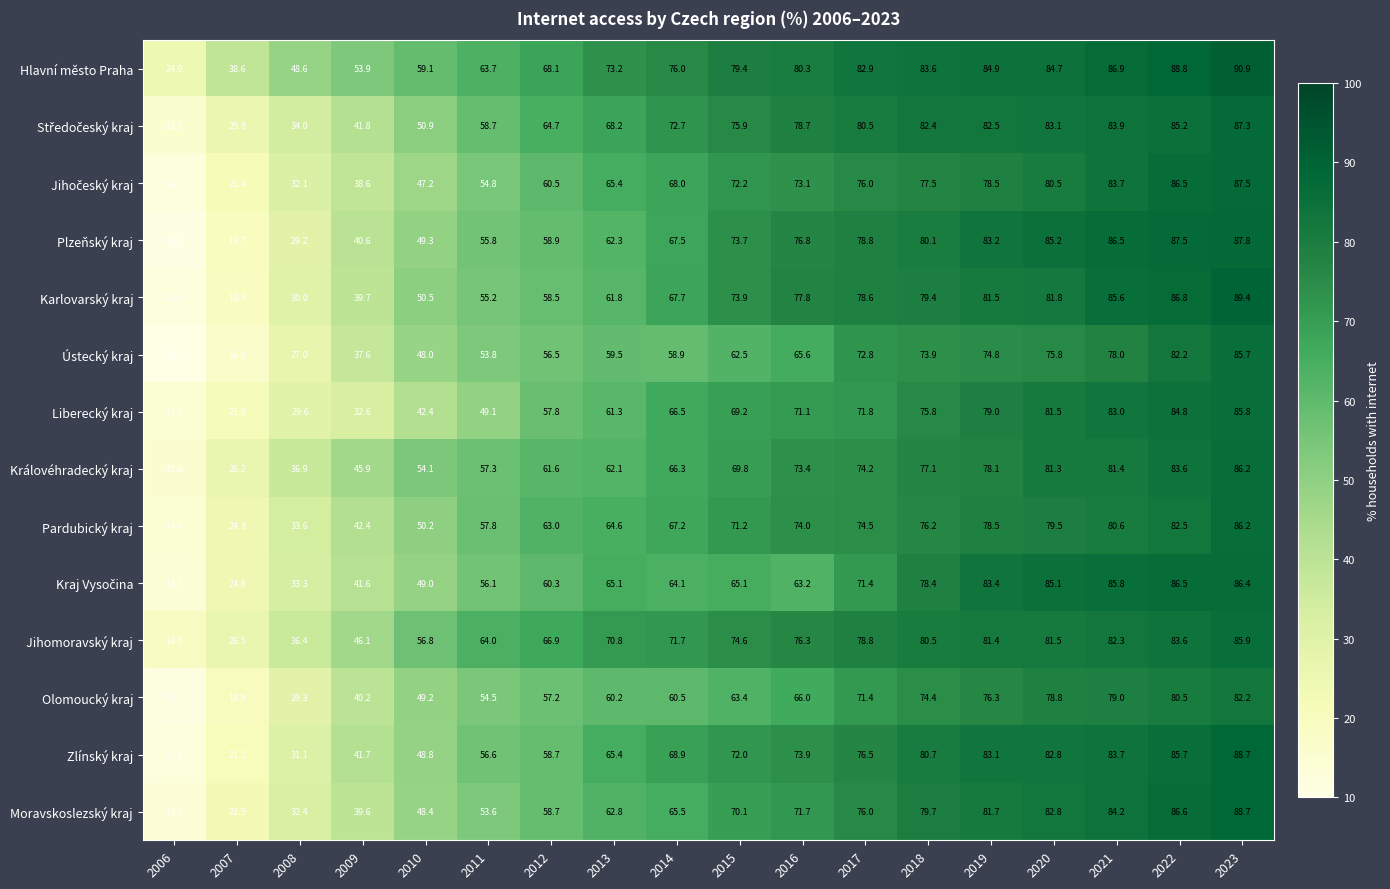

What is the difference between the Zlínský kraj values at 2018 and 2015?

8.7